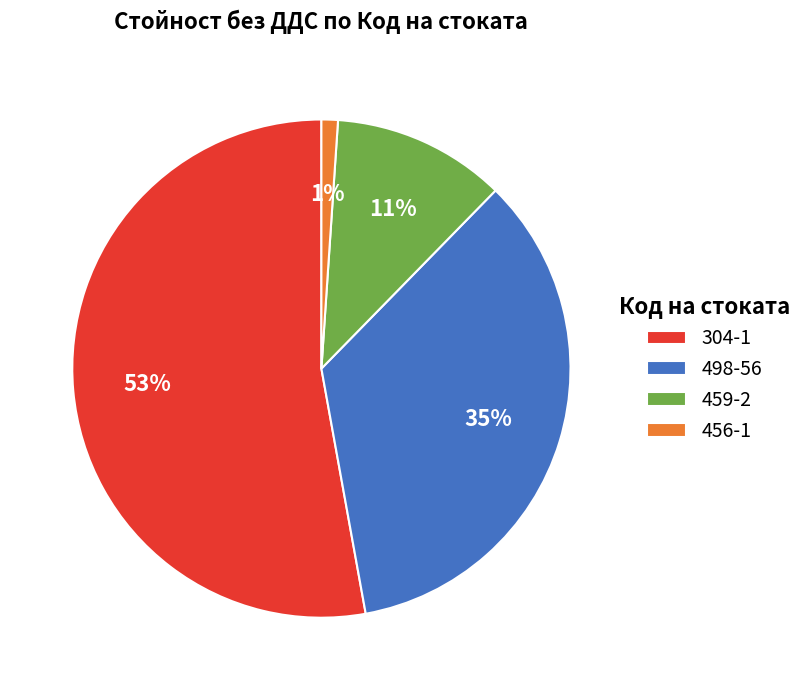

What is the ratio of the value at 304-1 to the value at 498-56?

1.5